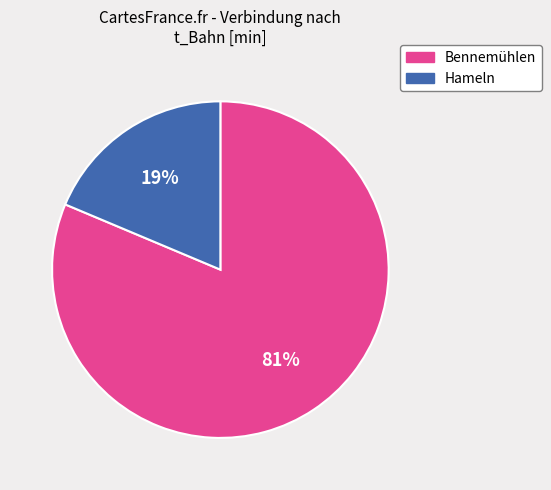

To the nearest percent, what portion does Hameln represent?

19%